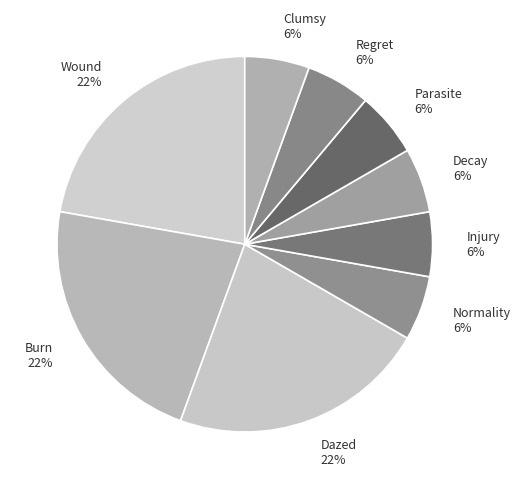

To the nearest percent, what is the average slice percentage?

11%